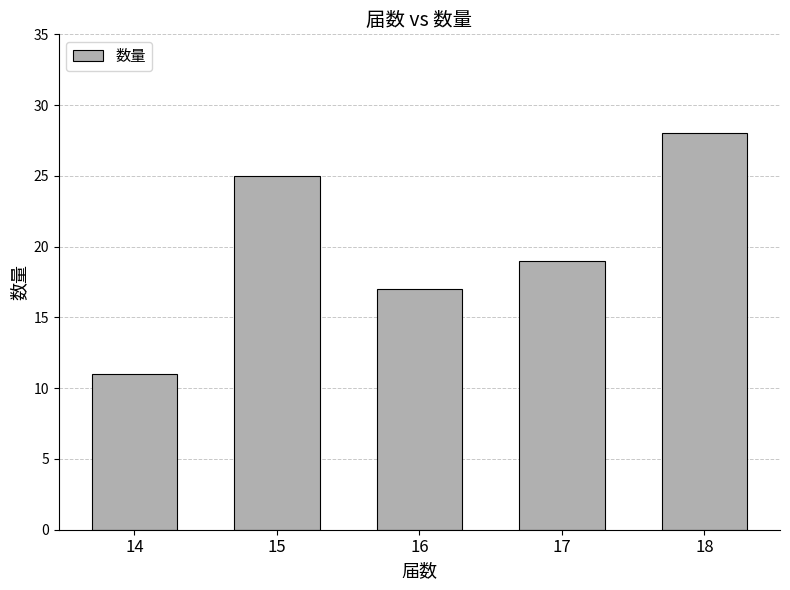

Is it true that the value at 14 is 11?

True